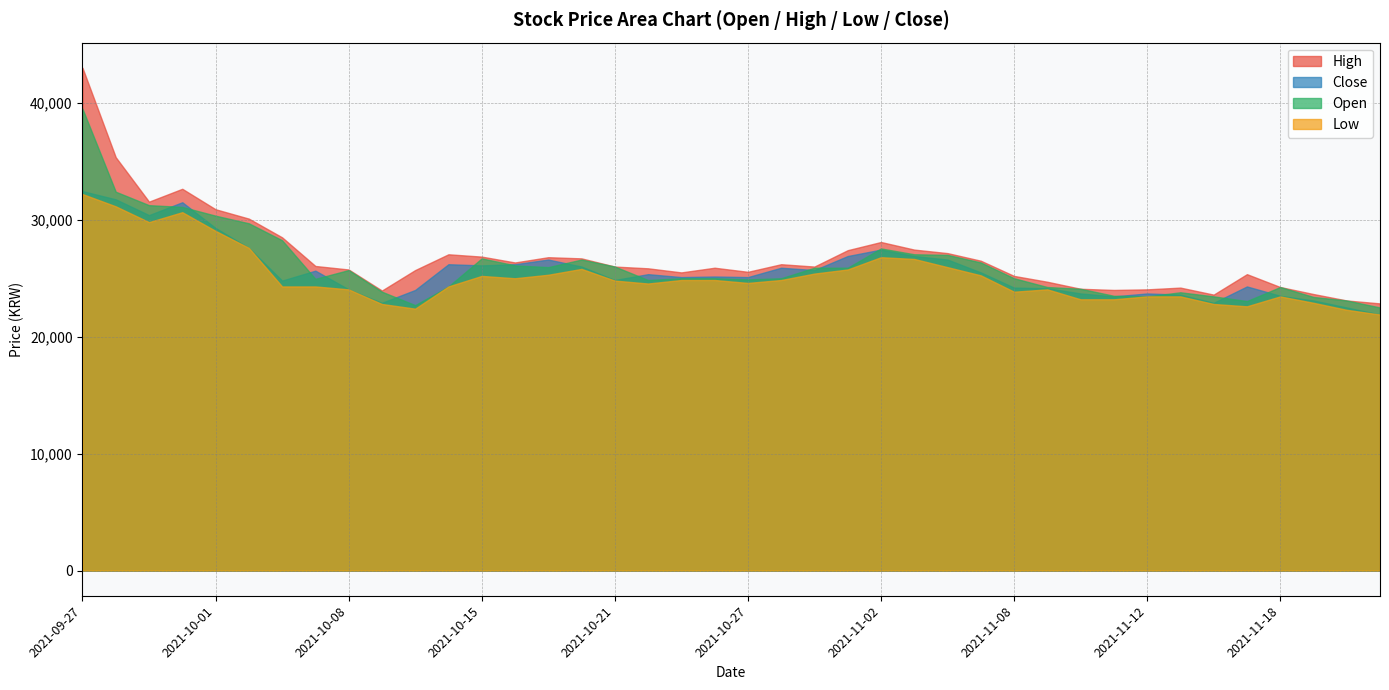

Which has a higher value, 2021-10-22 or 2021-10-12?

2021-10-22